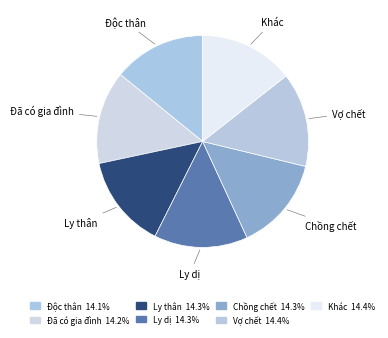

Combined, do Khác and Vợ chết account for over 50%?

No